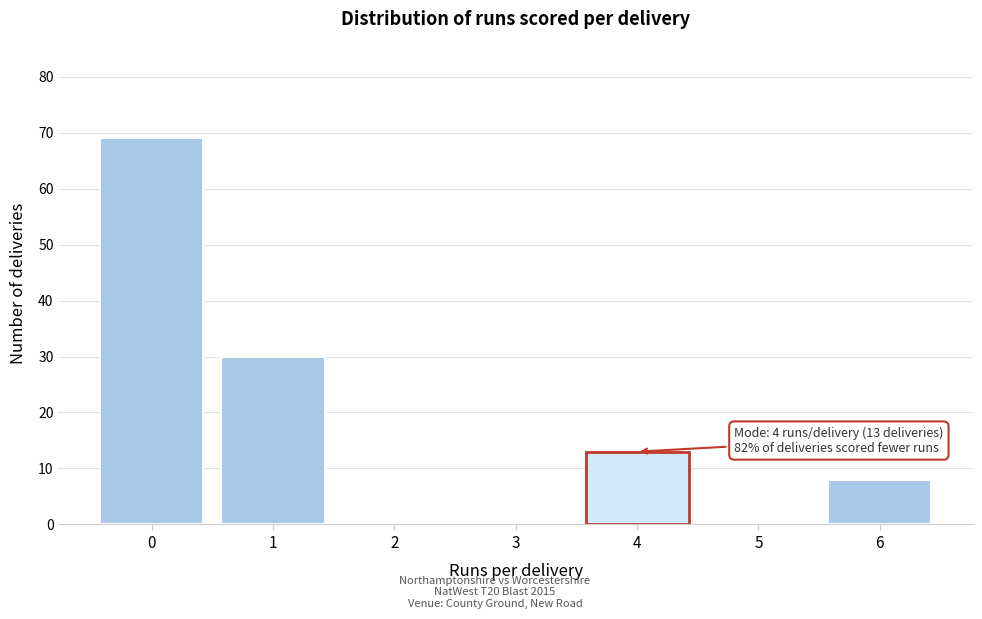

Which range on the x-axis has the tallest bar?

-0.5 to 0.5